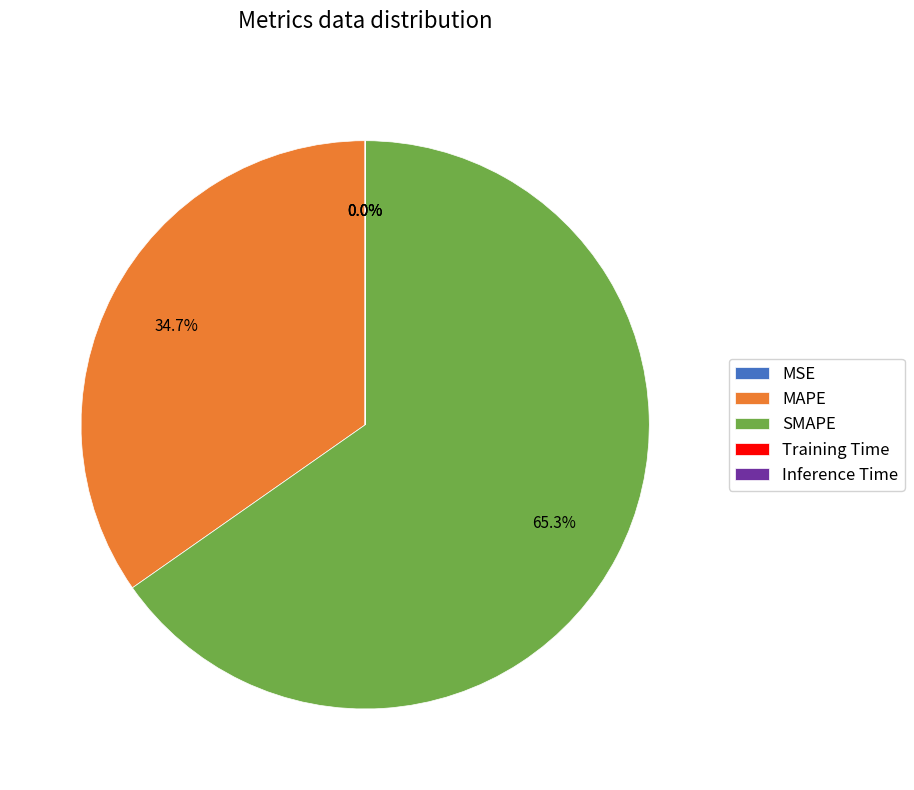

What is the ratio of the value at SMAPE to the value at MAPE?

1.9